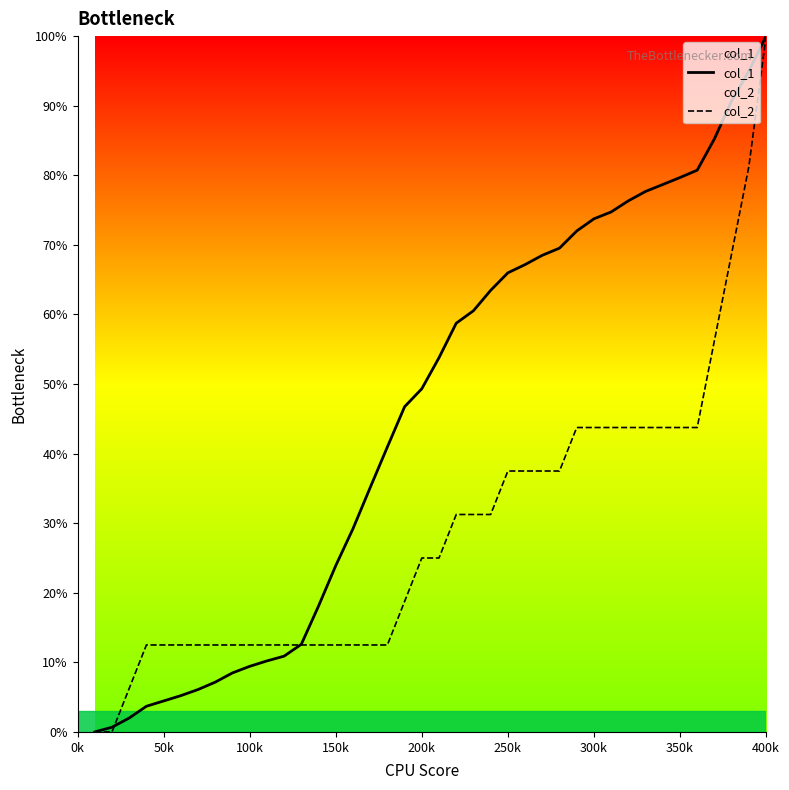

What is the average value of the col_2 series?

29.1